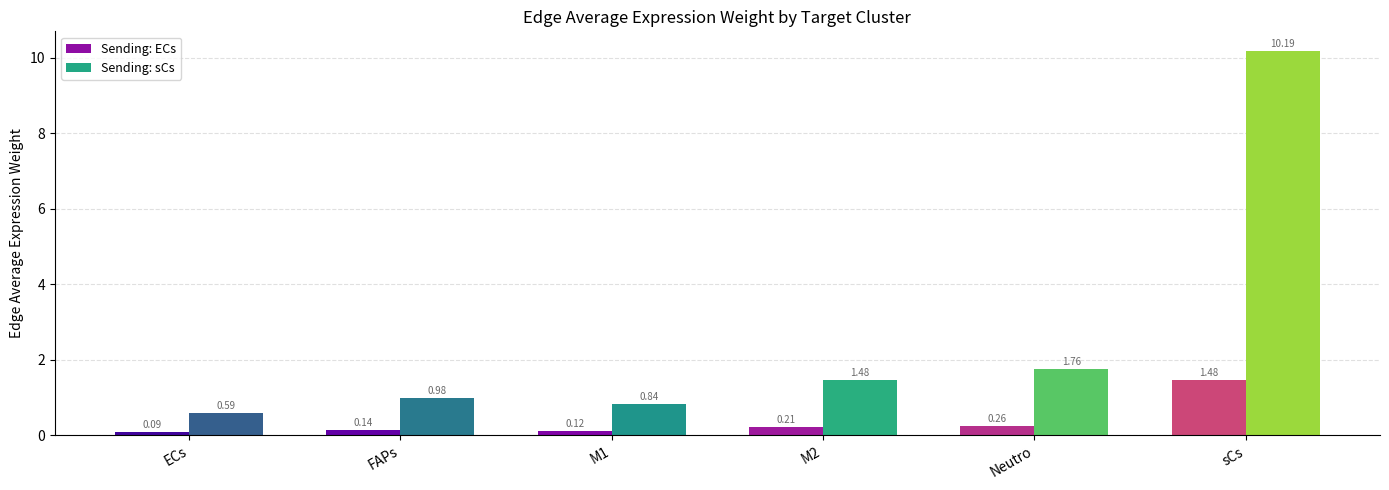

At how many categories does at least one series exceed 6?

1